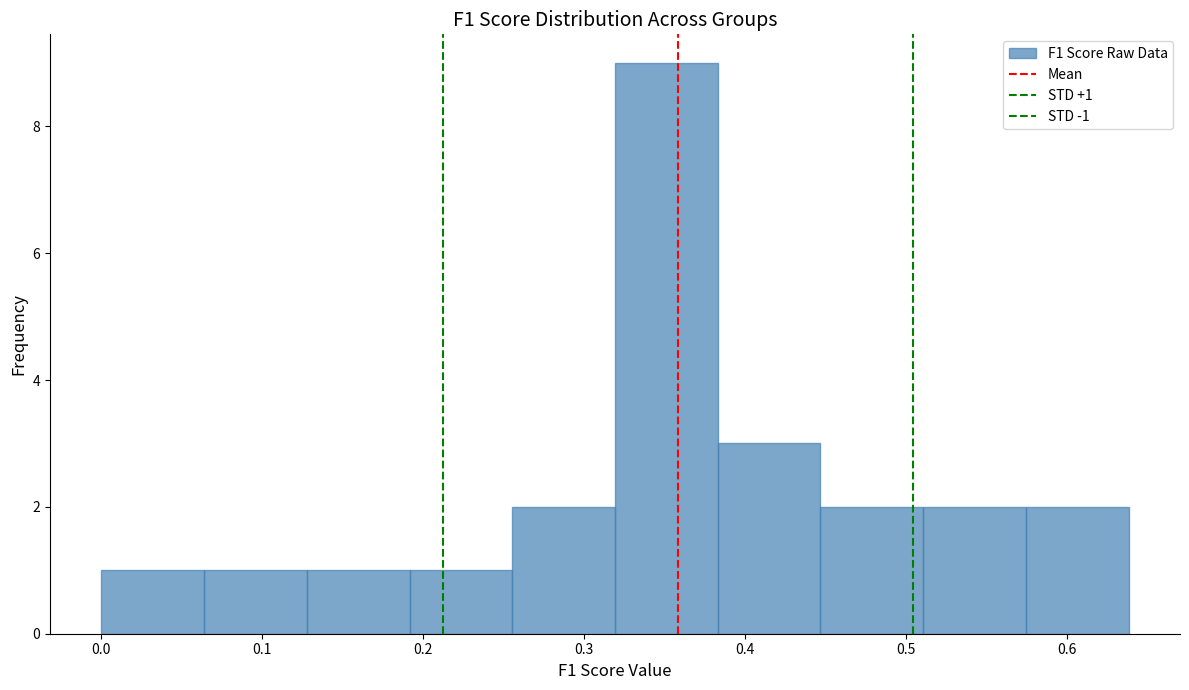

Which range on the x-axis has the tallest bar?

0.32 to 0.38